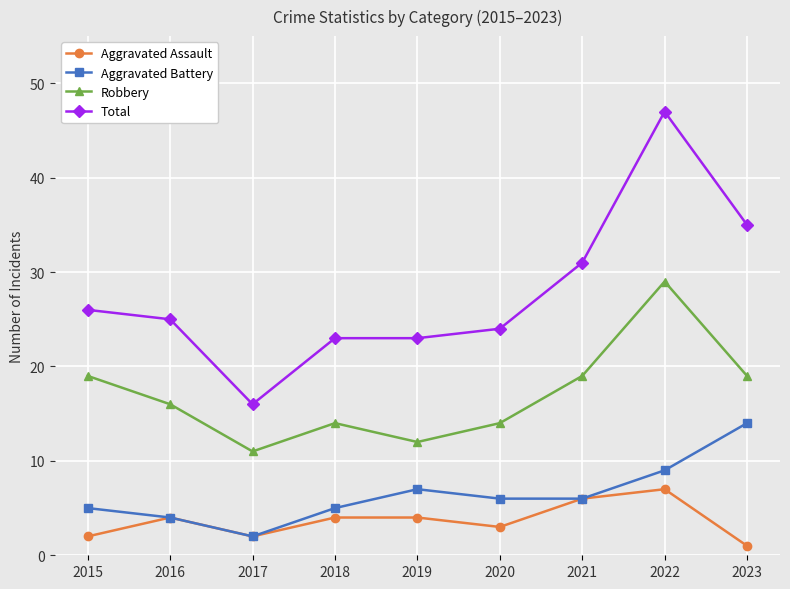

What is the greatest value displayed?

47